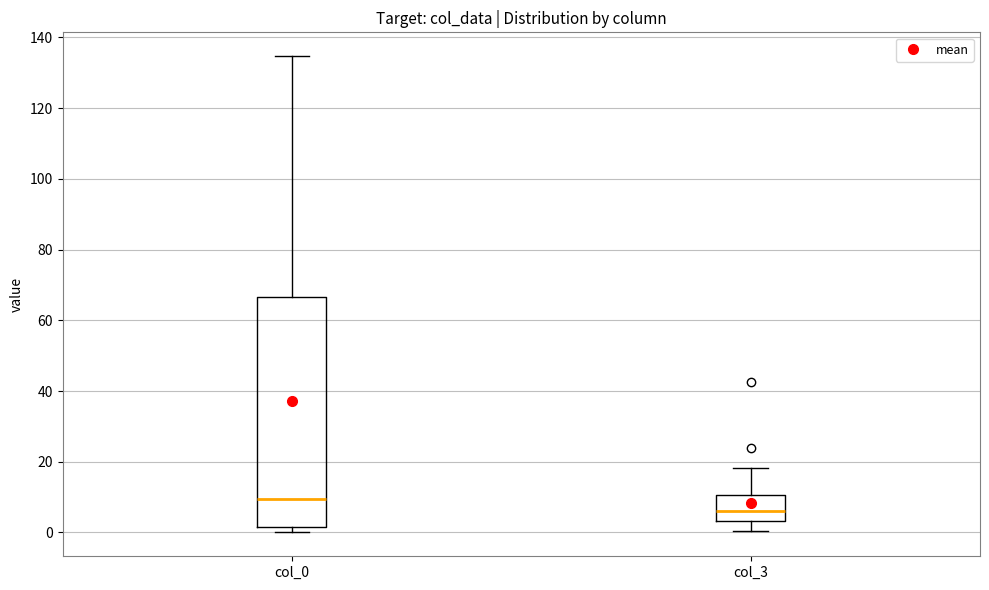

Reading left to right, read every box against the y-axis: the position of its median line, the range the box covers, and the ends of its whiskers. The values are not printed on the chart, so give them approximately, as read against the axis.

col_0: median 10, box 2 to 66, whiskers 0 to 134
col_3: median 6, box 4 to 10, whiskers 0 to 18